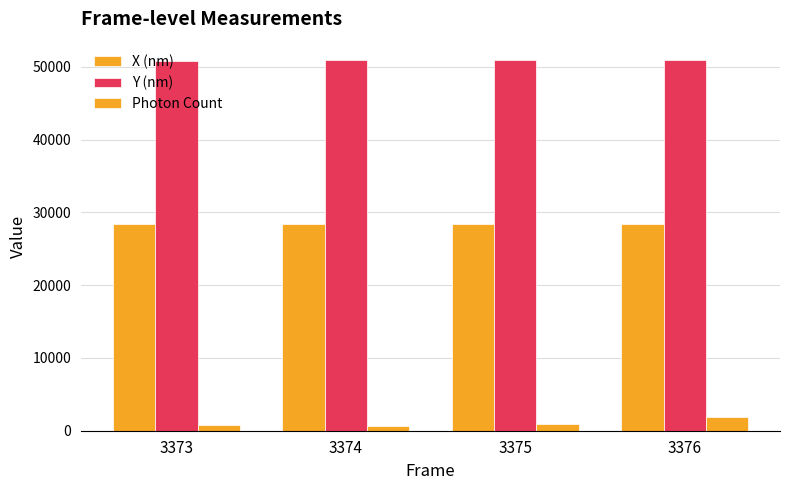

How many values in the X (nm) series are below 28439?

2